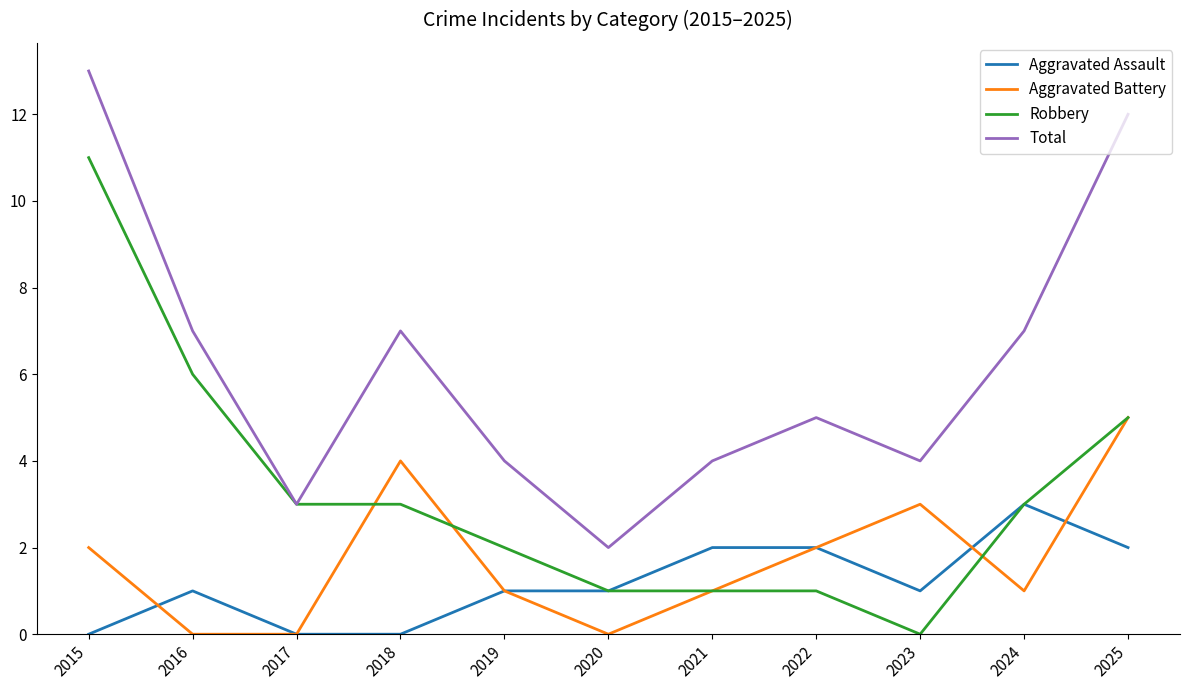

The value of Total at 2016 is 7. True or false?

True